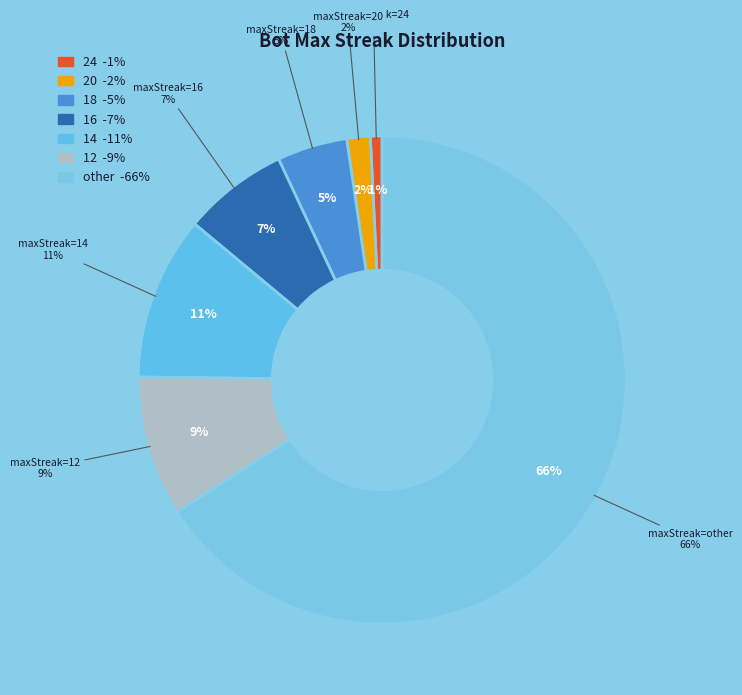

Which category has the smallest portion of the pie?

24